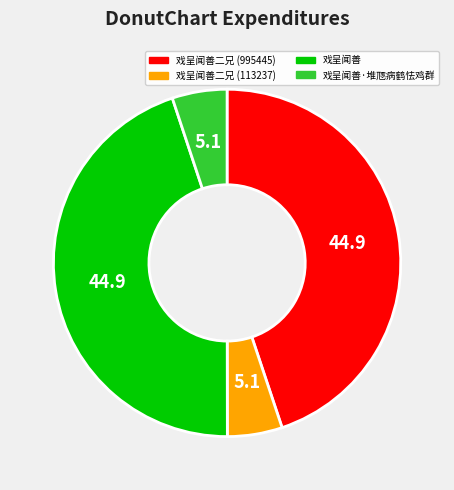

The 戏呈闻善 slice represents 37% of the pie. True or false?

False